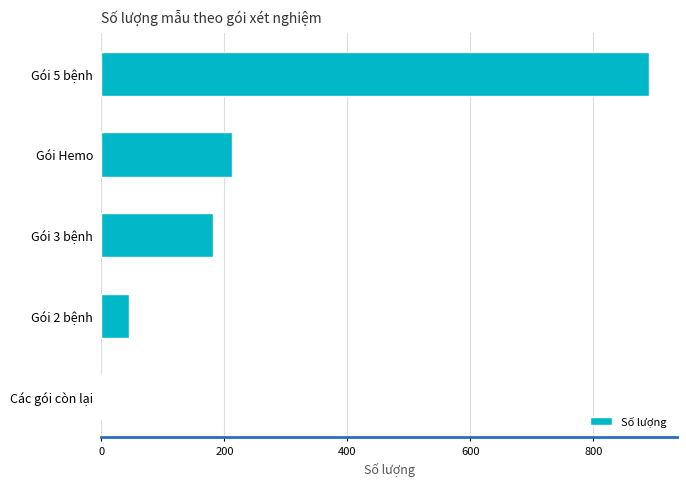

What is the sum of all values?

1331